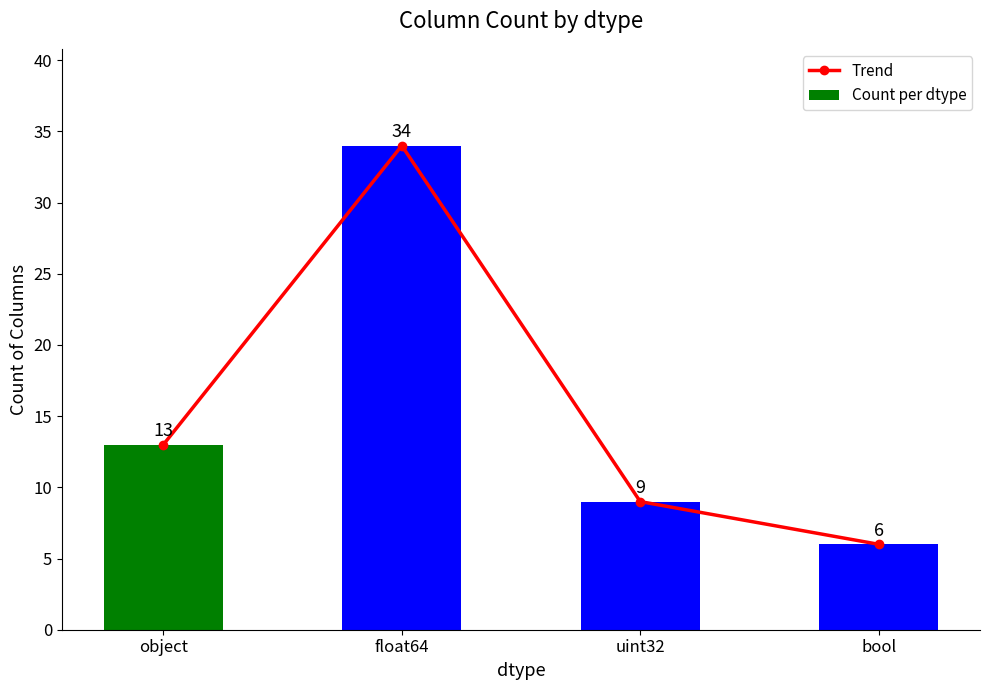

True or false: Trend has a value of 2 at bool.

False